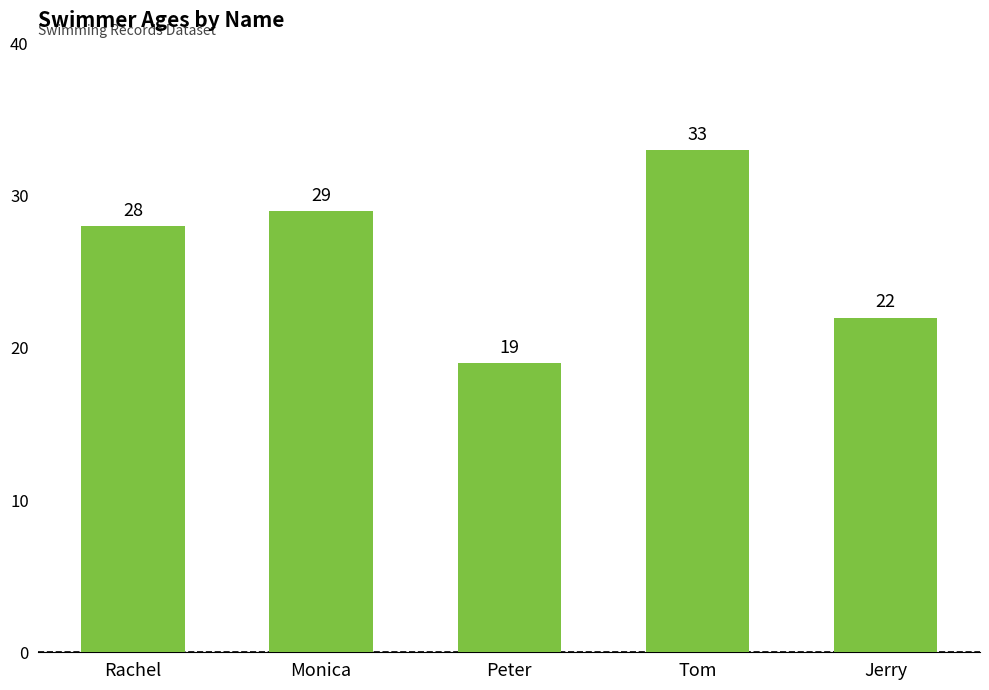

Rank the categories by value from lowest to highest.

Peter, Jerry, Rachel, Monica, Tom